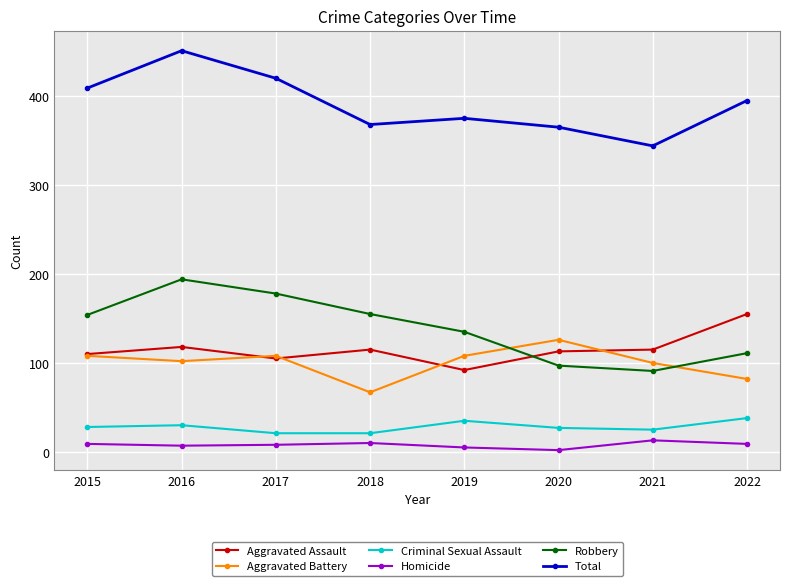

What is the difference between the highest and lowest values at 2022?

386